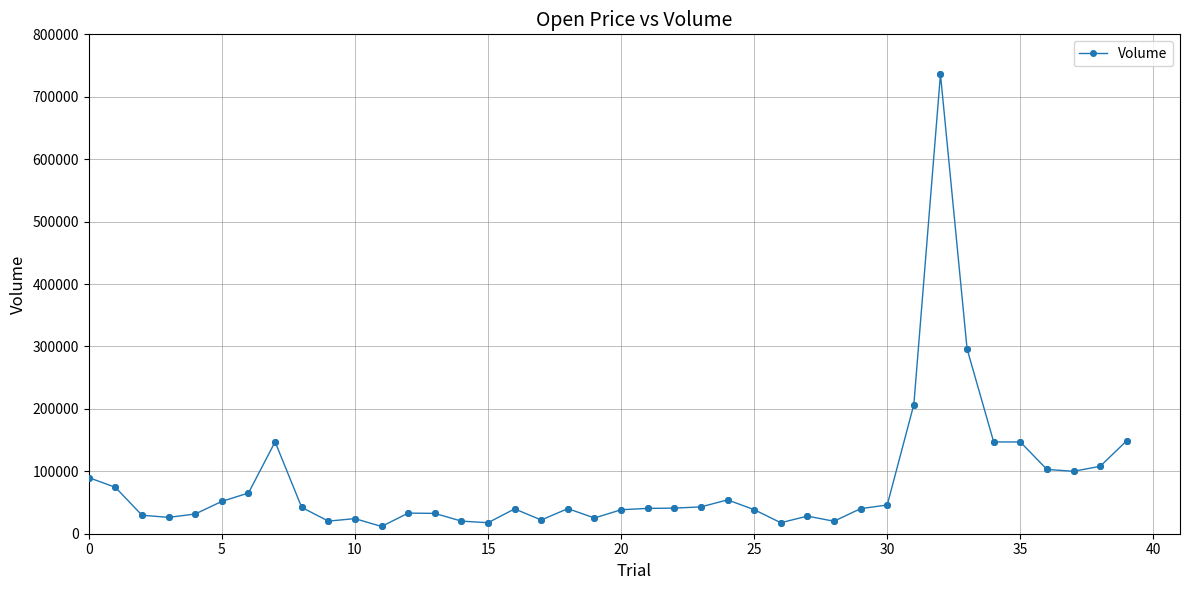

What is the value of the 30th point from the left?

40200